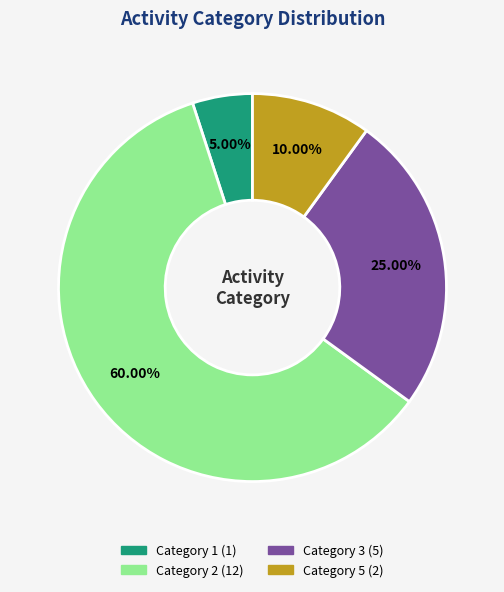

Does any single category account for the majority?

Yes